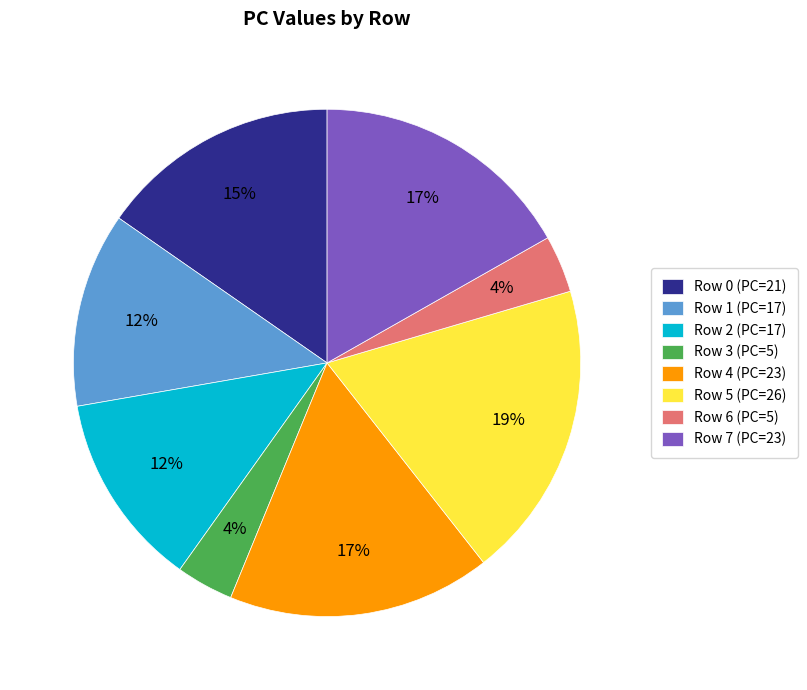

Is it true that Row 0 is 10% of the pie?

False